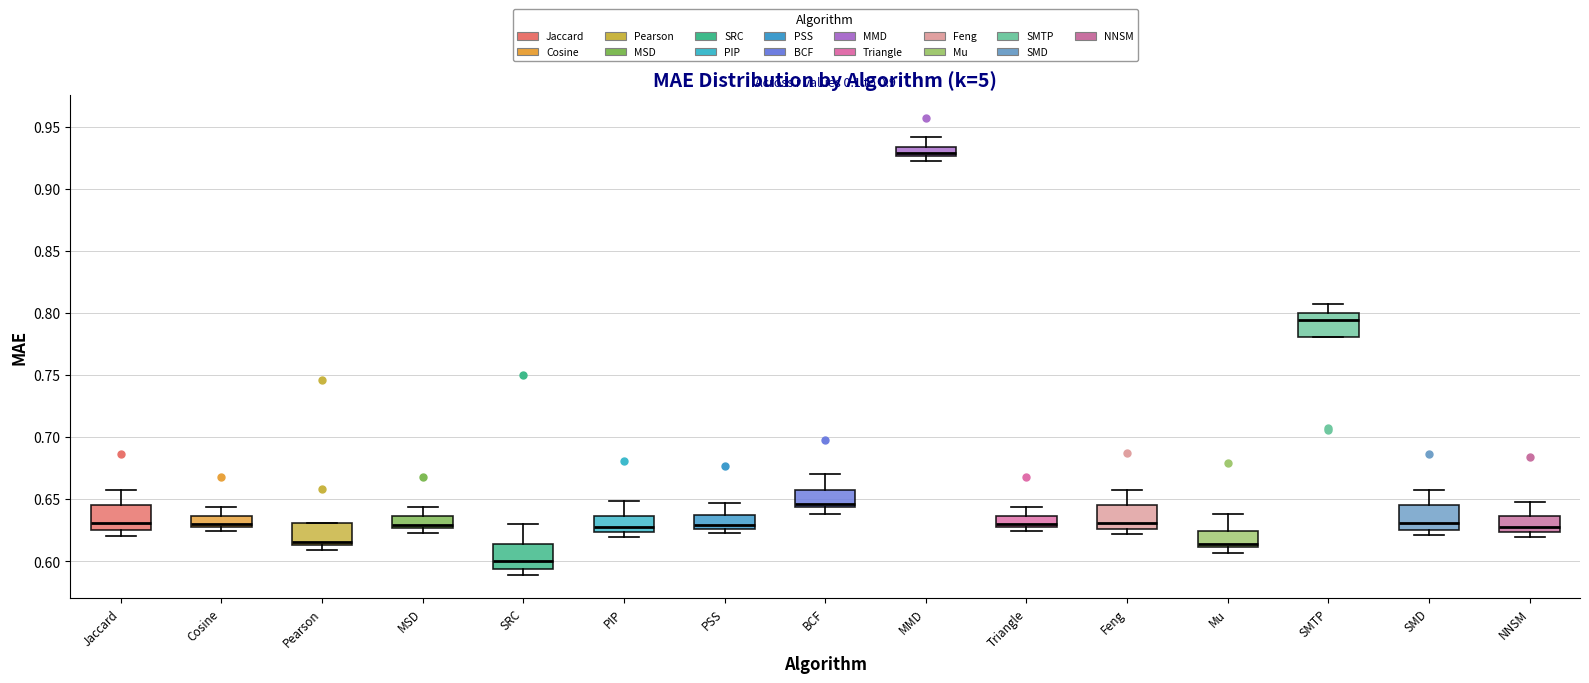

Where is the lower edge of the box for Pearson on the y-axis? The values are not printed on the chart, so give them approximately, as read against the axis.

0.615